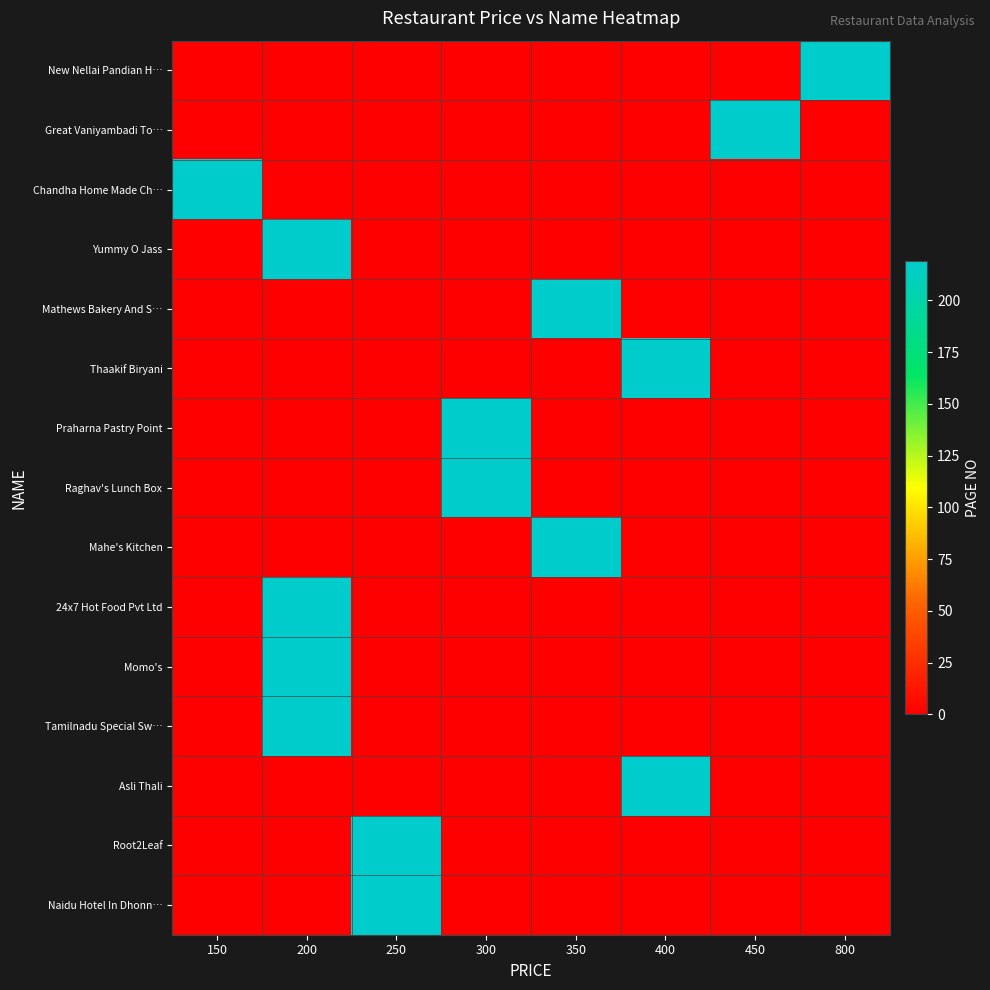

At how many categories does at least one series exceed 12?

8